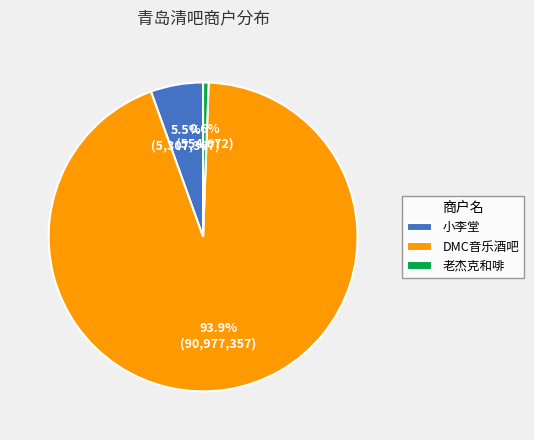

Rank the categories by value from highest to lowest.

DMC音乐酒吧, 小李堂, 老杰克和啡